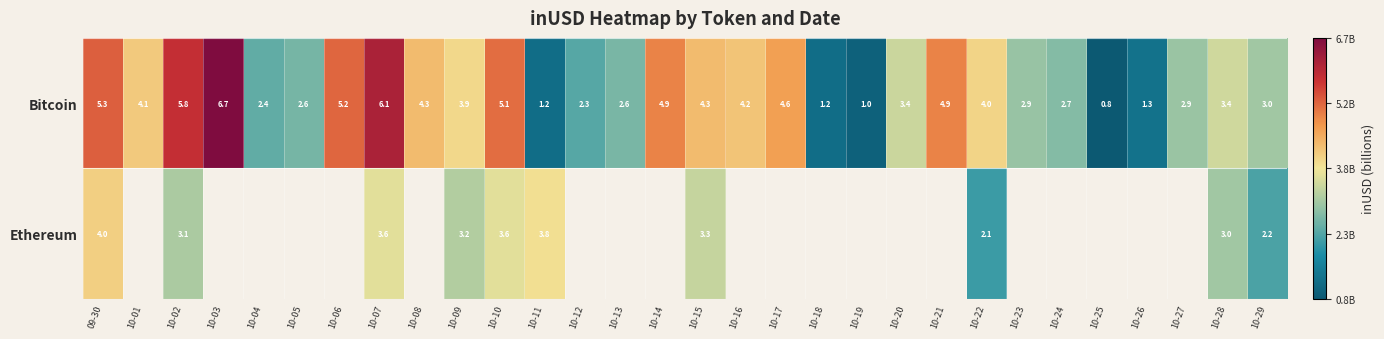

The value of Bitcoin at 10-04 is 1193404820.6. True or false?

False